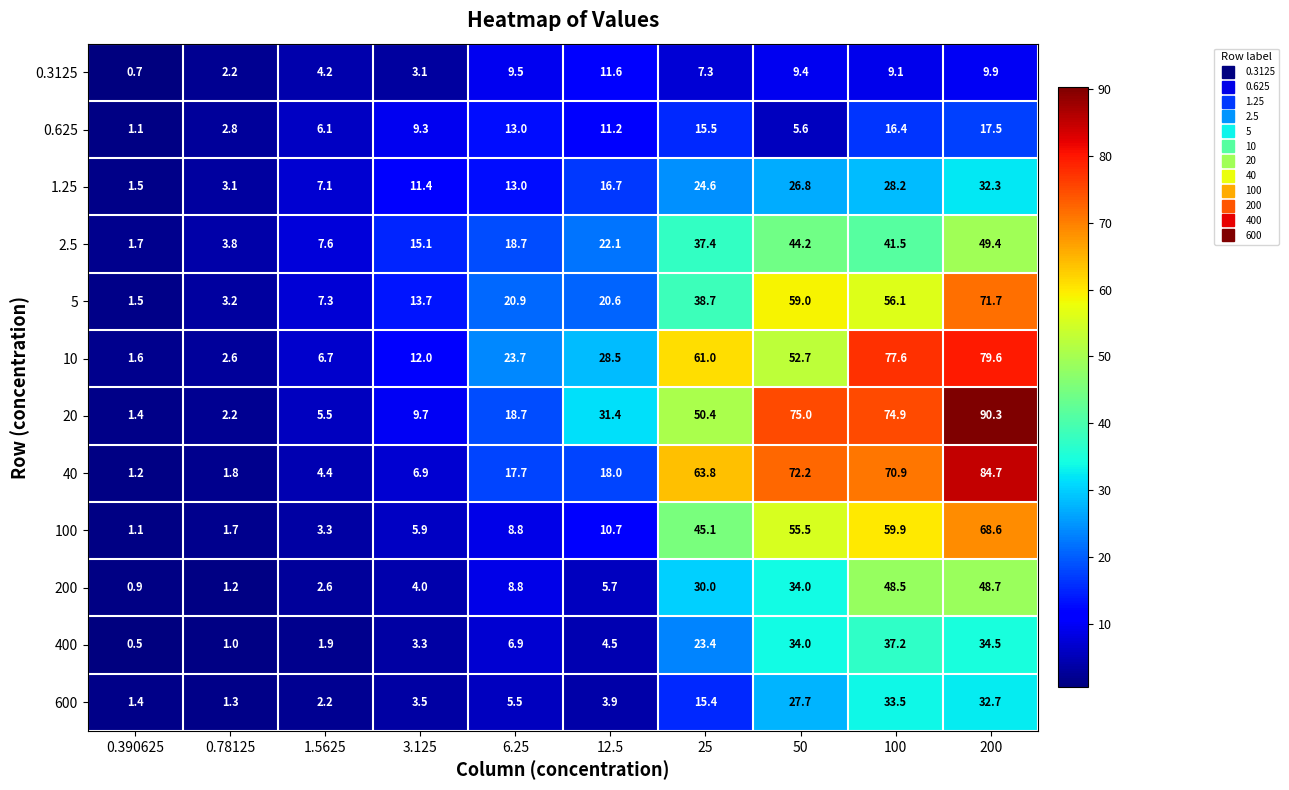

Is it true that 0.625 equals 8.3 at 50?

False